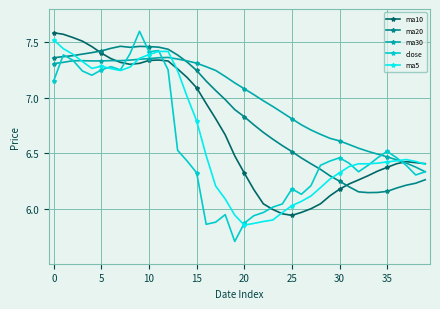

What is the smallest value displayed?

5.7